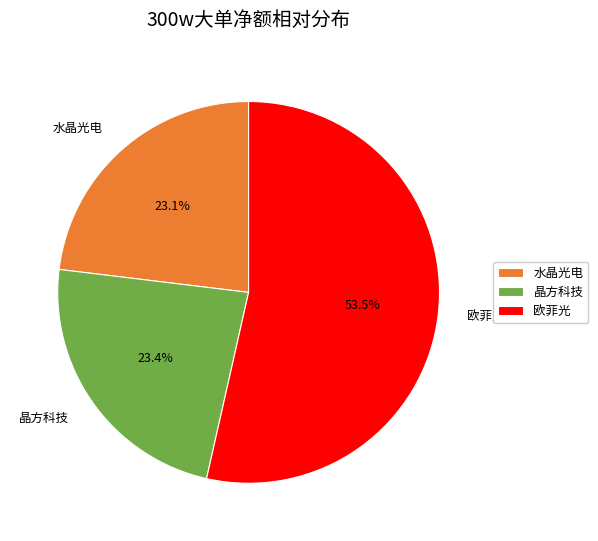

Combined, do 水晶光电 and 晶方科技 account for over 50%?

No